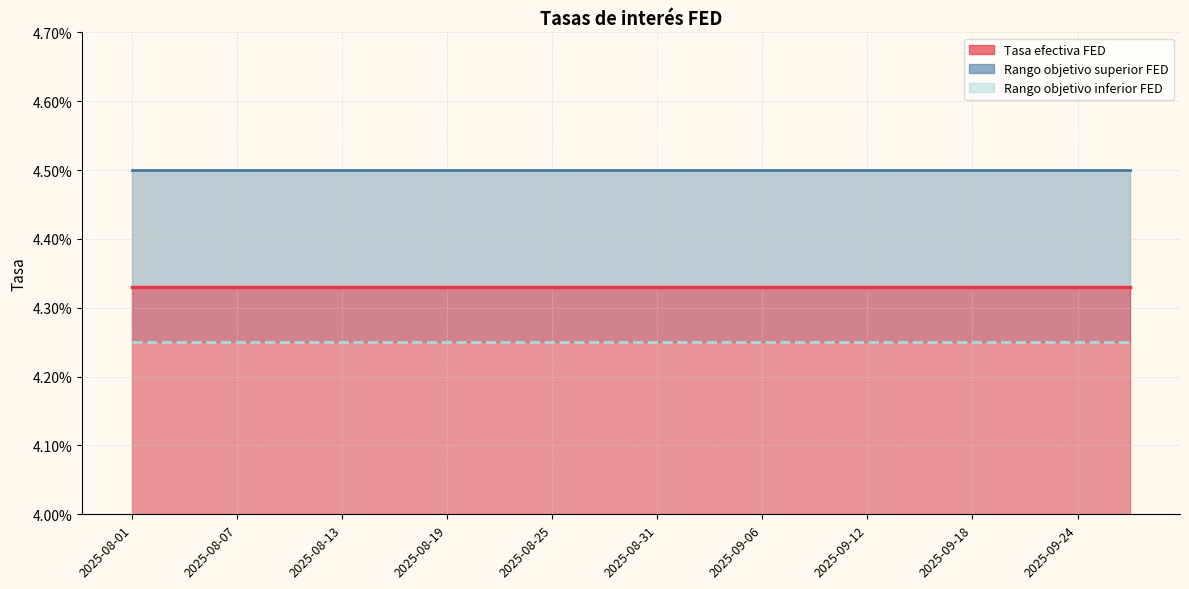

At which label is Tasa efectiva FED closest to 0?

2025-08-01